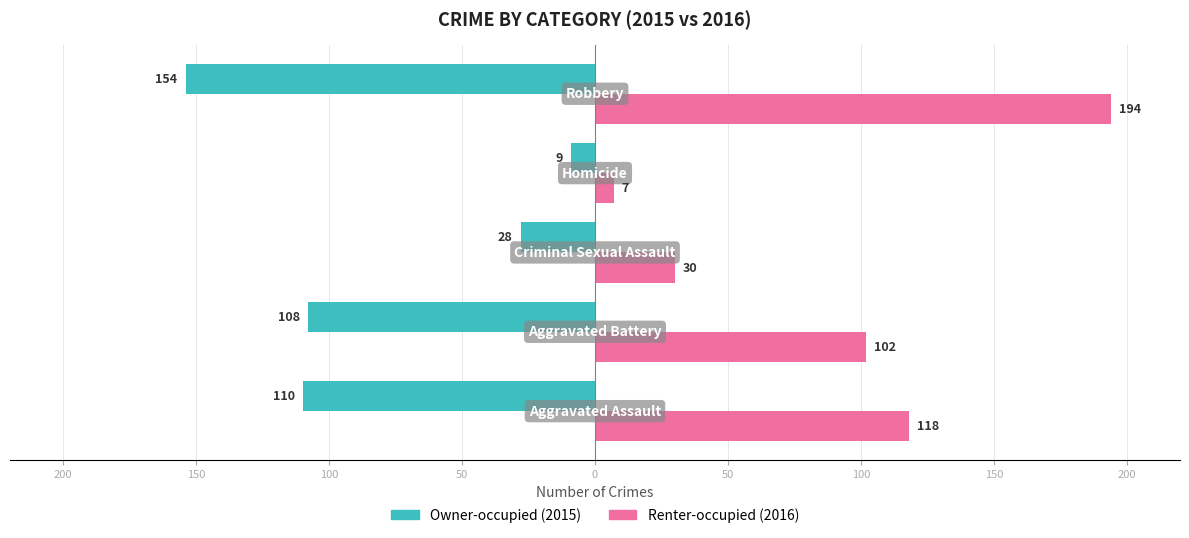

Reading right to left, extract all data points from this chart.

Owner-occupied: -154	-9	-28	-108	-110
Renter-occupied: 194	7	30	102	118